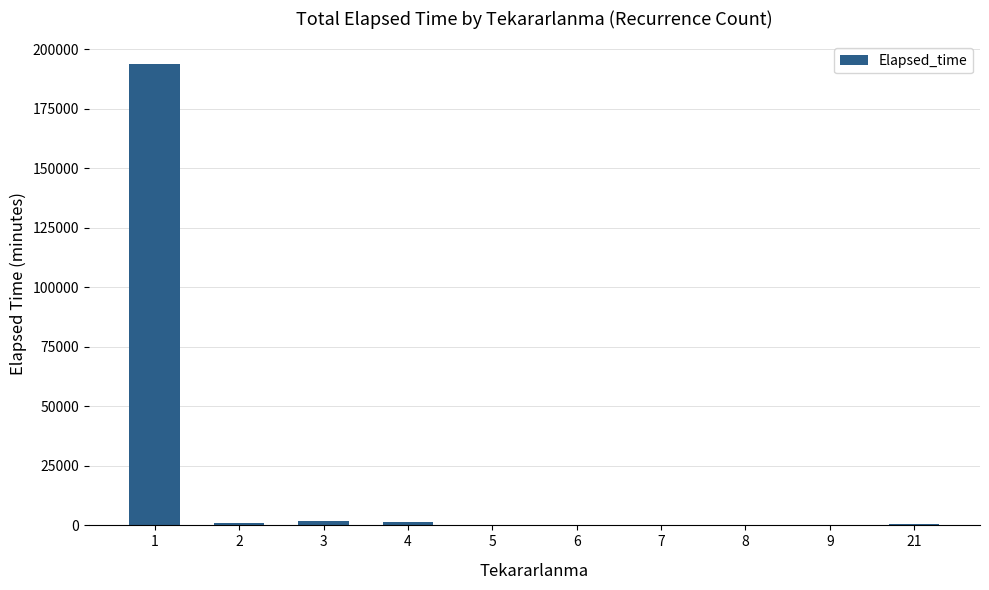

Is it true that the value at 4 is 1350?

True